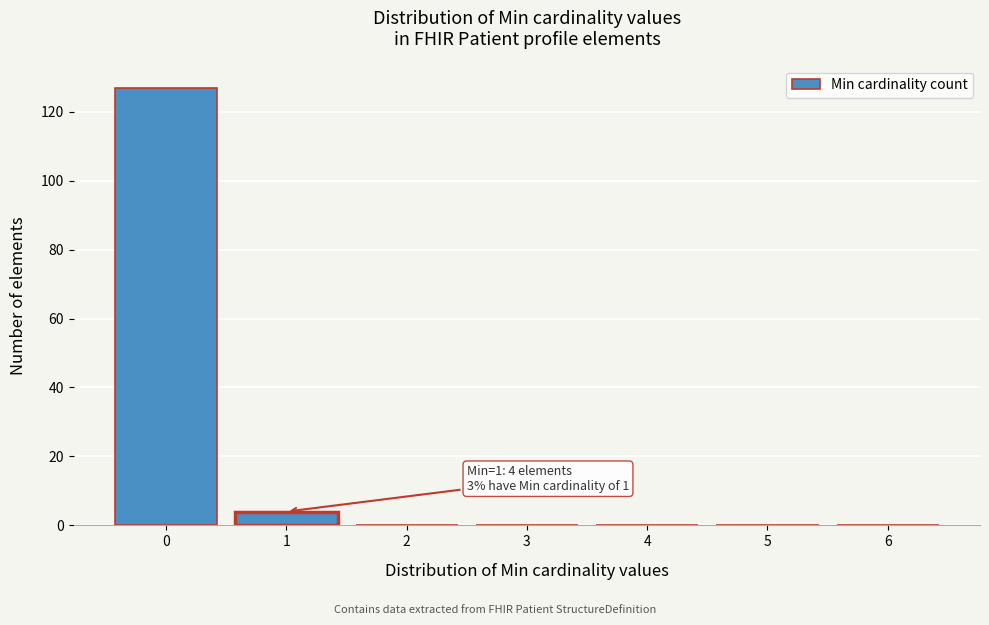

Reading left to right, list all the values displayed in this chart.

0=127	1=4	2=0	3=0	4=0	5=0	6=0